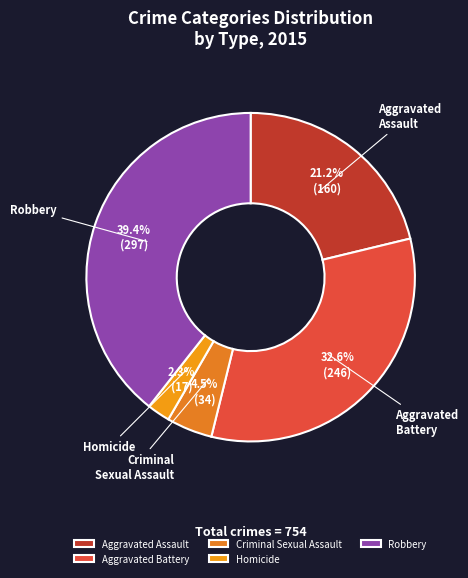

To the nearest percent, what is the difference between the Criminal Sexual Assault and Aggravated Assault slice percentages?

17%